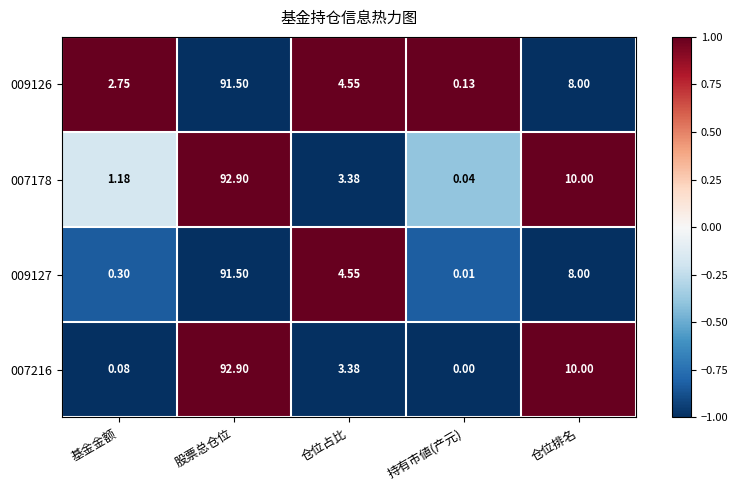

Is the value of 009126 at 股票总仓位 greater than the value of 007178 at 基金金额?

Yes